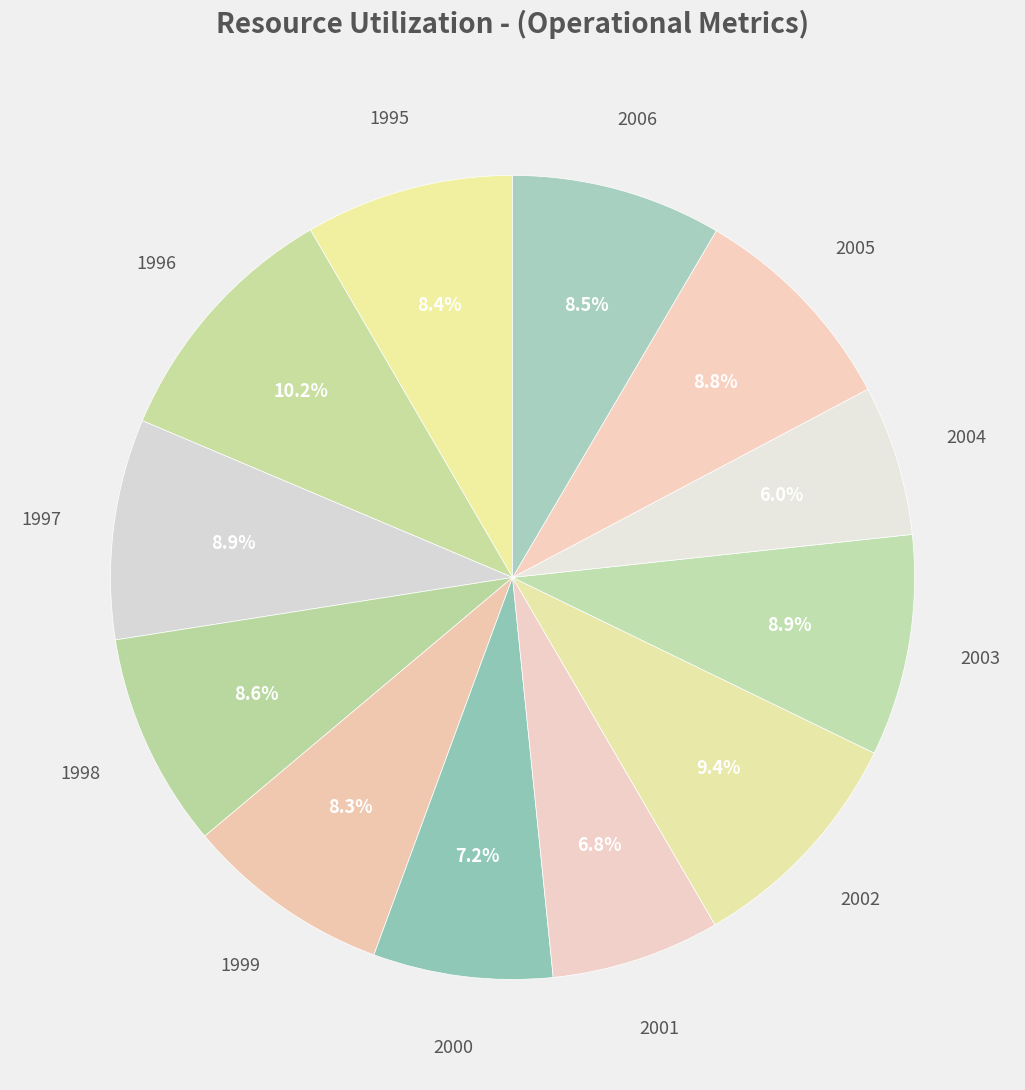

Rank the categories by value from lowest to highest.

2004, 2001, 2000, 1999, 1995, 2006, 1998, 2005, 1997, 2003, 2002, 1996